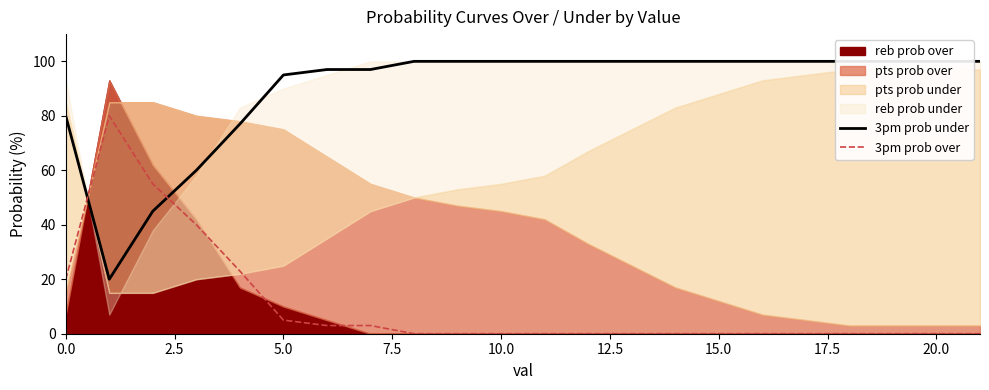

How many lines are shown in the chart?

2